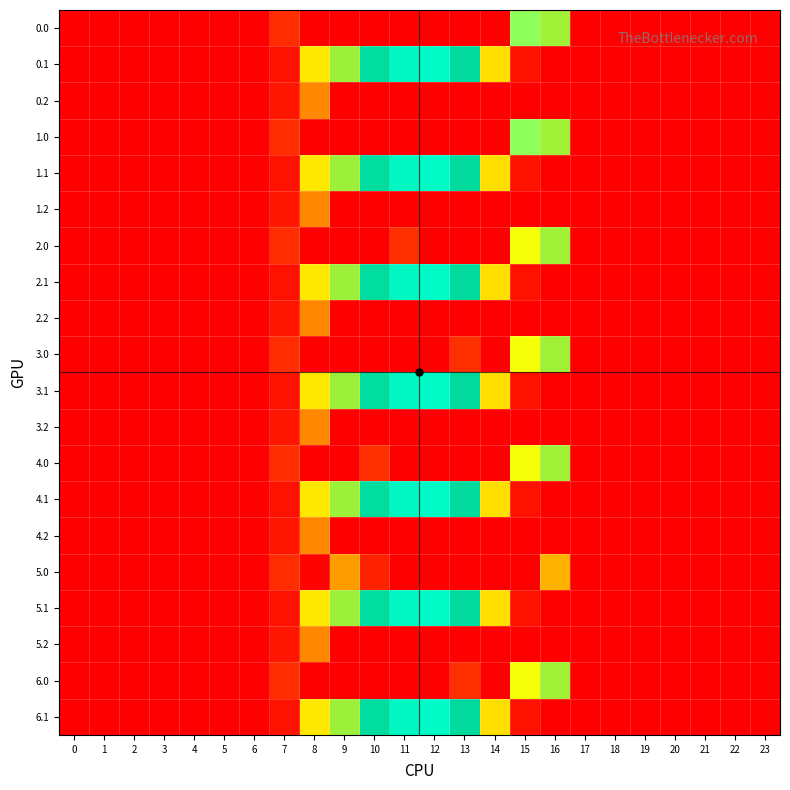

What is the spread (max minus min) of values at 13?

822.6